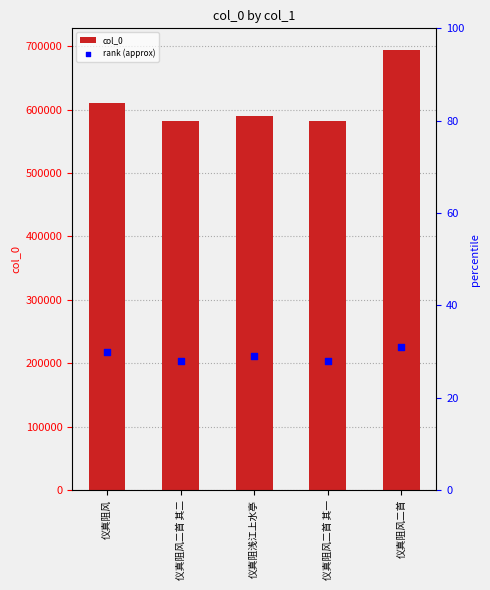

What are all the series names shown in the legend?

col_0, rank (approx)